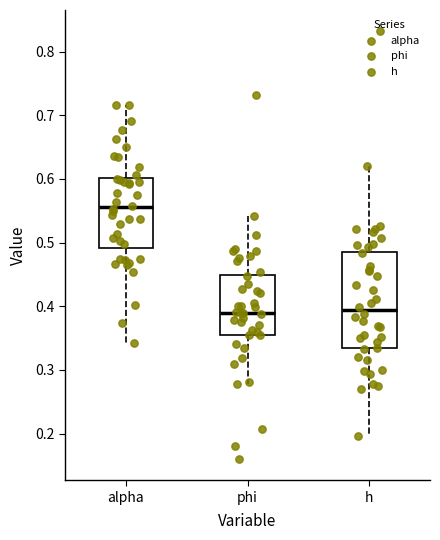

Reading left to right, read every box against the y-axis: the position of its median line, the range the box covers, and the ends of its whiskers. The values are not printed on the chart, so give them approximately, as read against the axis.

alpha: median 0.56, box 0.49 to 0.60, whiskers 0.34 to 0.72
phi: median 0.39, box 0.36 to 0.45, whiskers 0.28 to 0.54
h: median 0.39, box 0.33 to 0.49, whiskers 0.20 to 0.62